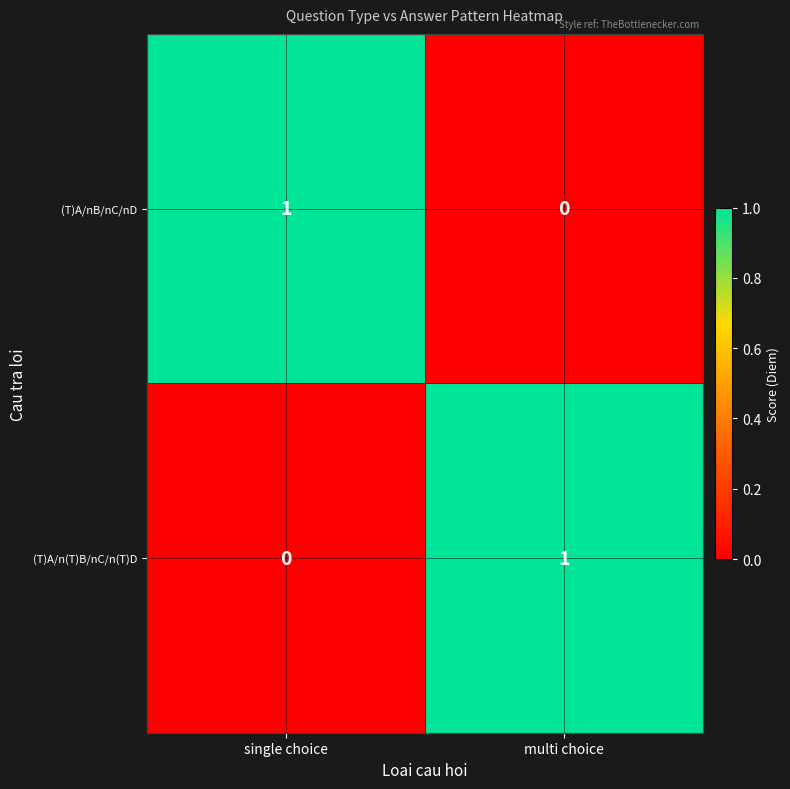

Rank the series at single choice from lowest to highest value.

(T)A/n(T)B/nC/n(T)D, (T)A/nB/nC/nD